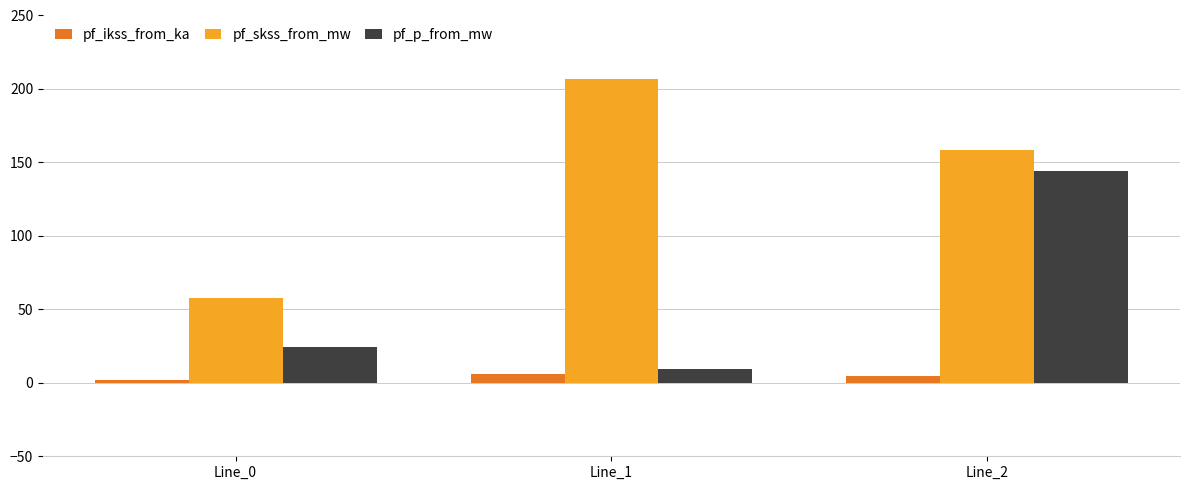

Is it true that pf_p_from_mw equals 144.0 at Line_2?

True